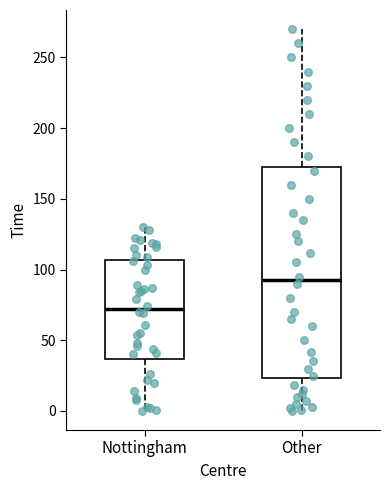

Reading left to right, transcribe this box plot: for each box, give where its median line is, the range the box spans, and where its two whiskers end, as read against the y-axis. The values are not printed on the chart, so give them approximately, as read against the axis.

Nottingham: median 70, box 35 to 105, whiskers 0 to 130
Other: median 95, box 25 to 175, whiskers 0 to 270